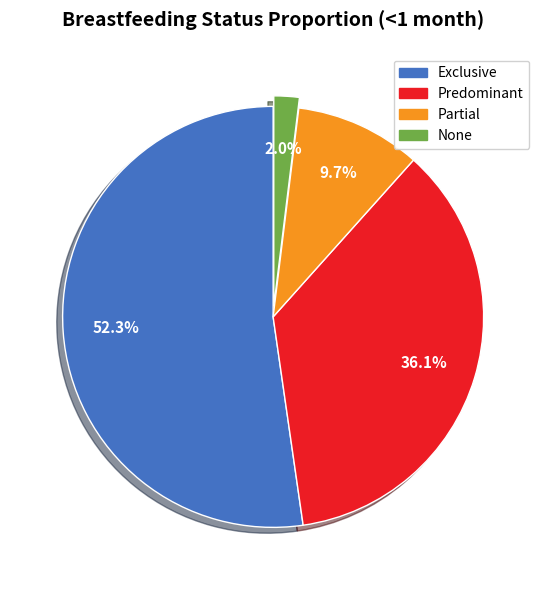

Does Predominant account for over 50% of the chart?

No